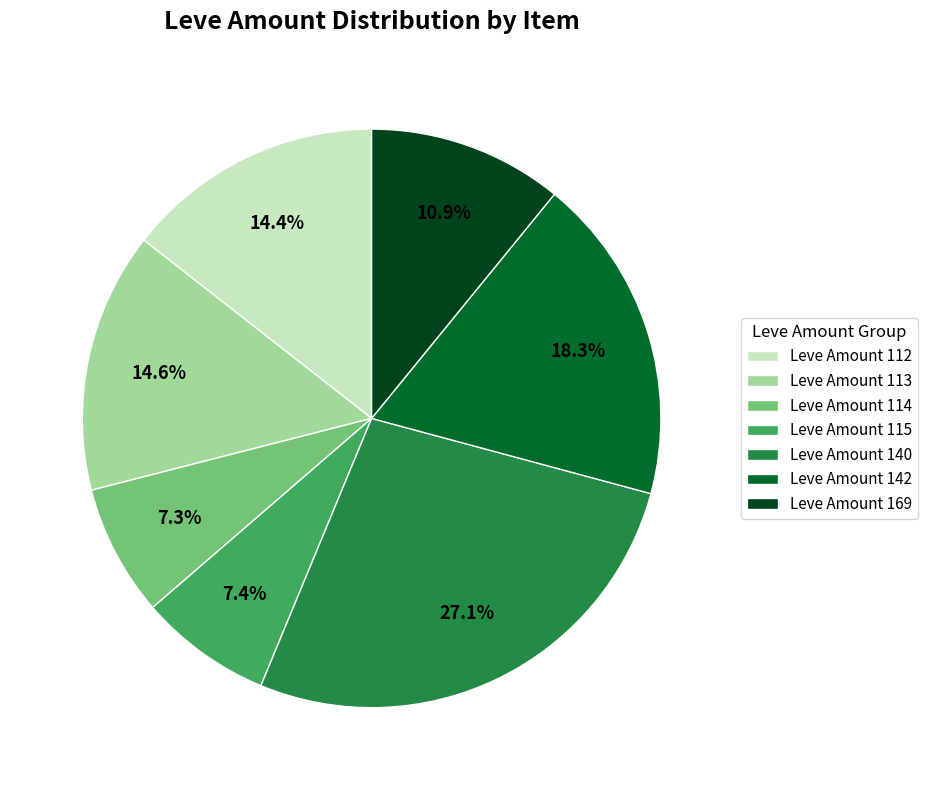

Is there any slice that represents more than half of the pie?

No